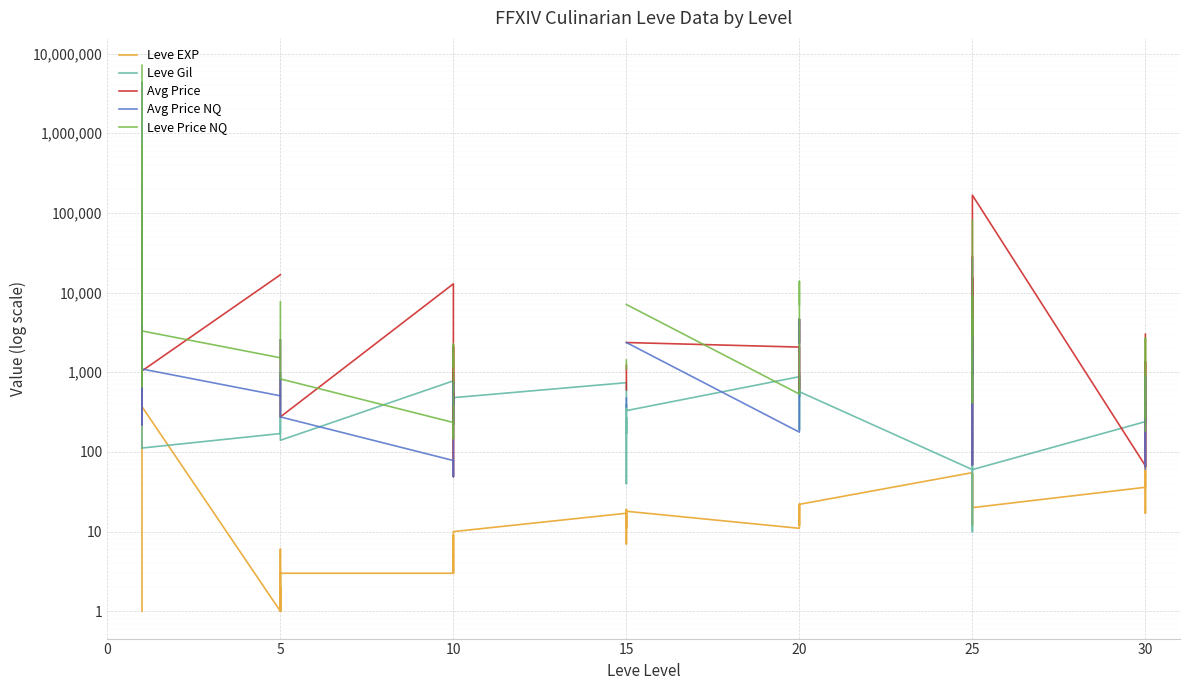

True or false: Avg Price and Leve Price NQ intersect in this chart.

True